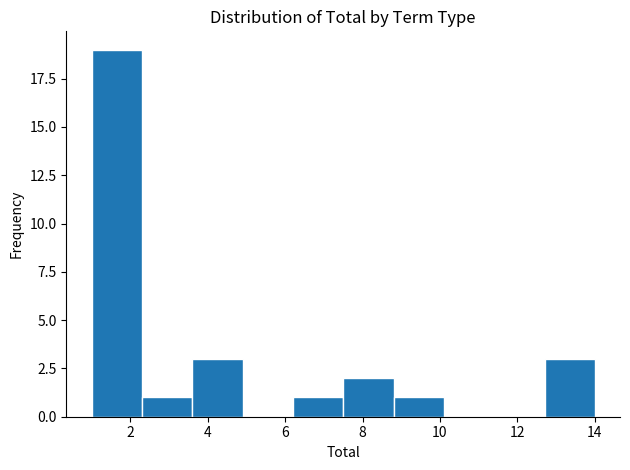

Reading left to right, list every bar in this chart as the range it spans on the x-axis followed by its height. Neither the bar edges nor the heights are printed on the chart, so give them approximately, as read against the axes.

1.0 to 2.3: 19
2.3 to 3.6: 1
3.6 to 4.9: 3
4.9 to 6.2: 0
6.2 to 7.5: 1
7.5 to 8.8: 2
8.8 to 10.1: 1
10.1 to 11.4: 0
11.4 to 12.7: 0
12.7 to 14.0: 3